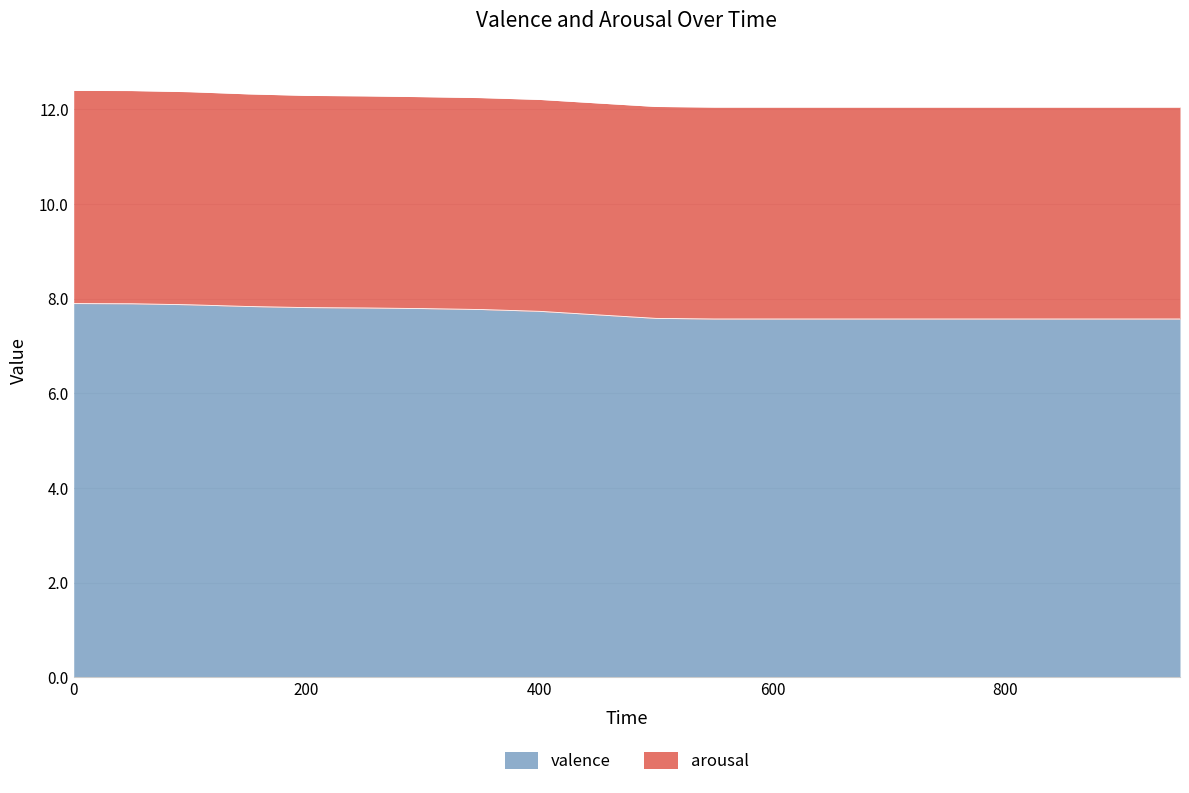

What is the difference between the maximum and minimum values in the valence series?

0.3